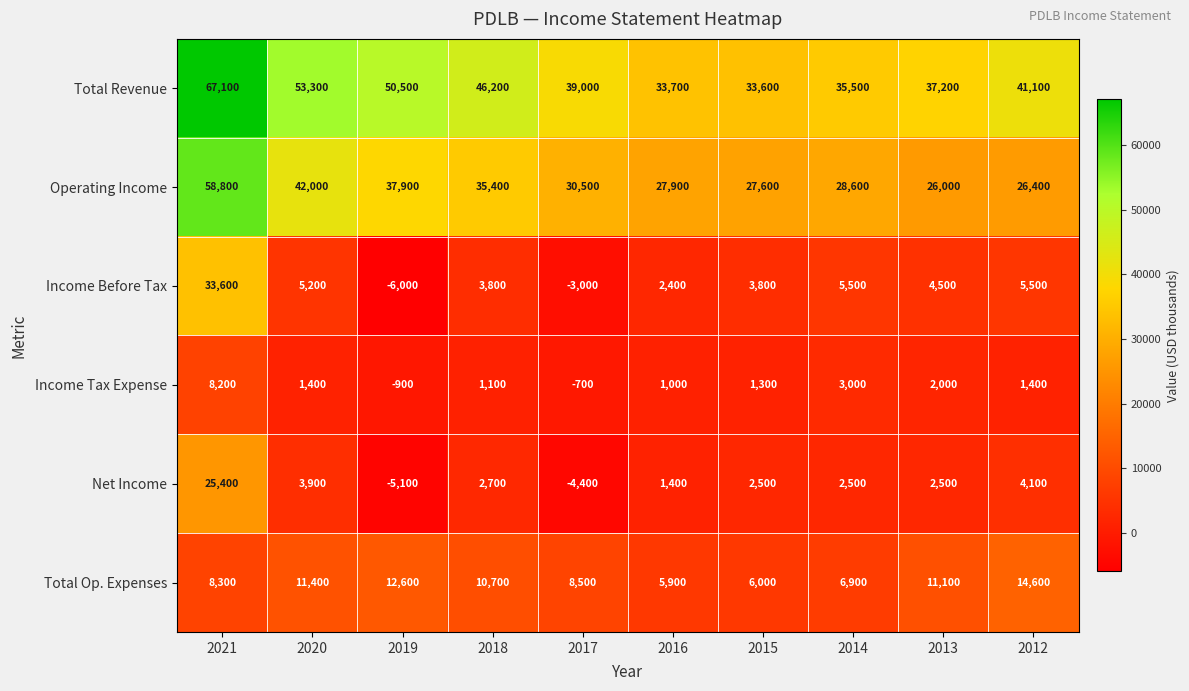

What is the total value across all series at 2020?

117200